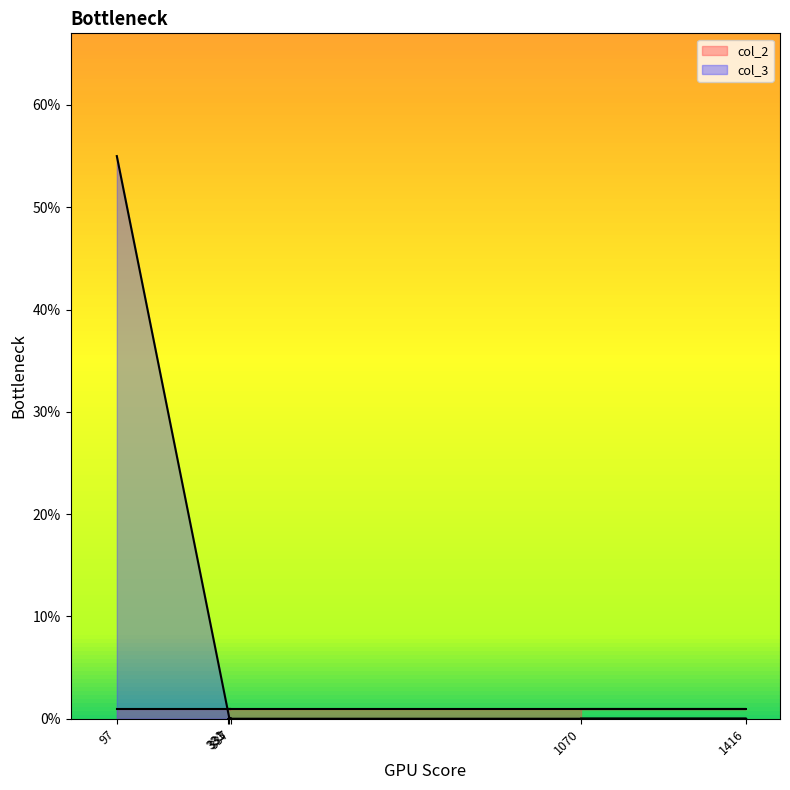

What is the change in value from 97 to 333?

-55